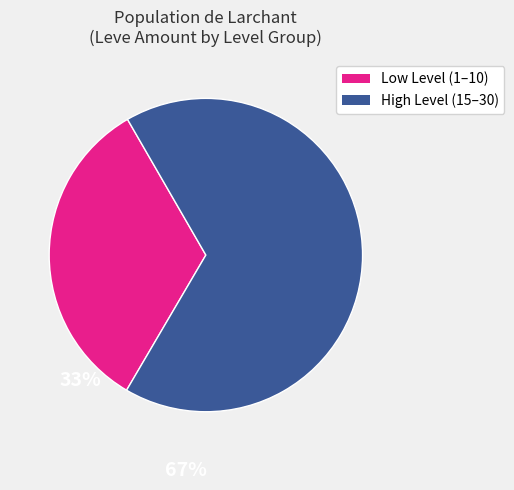

Does any single category account for the majority?

Yes